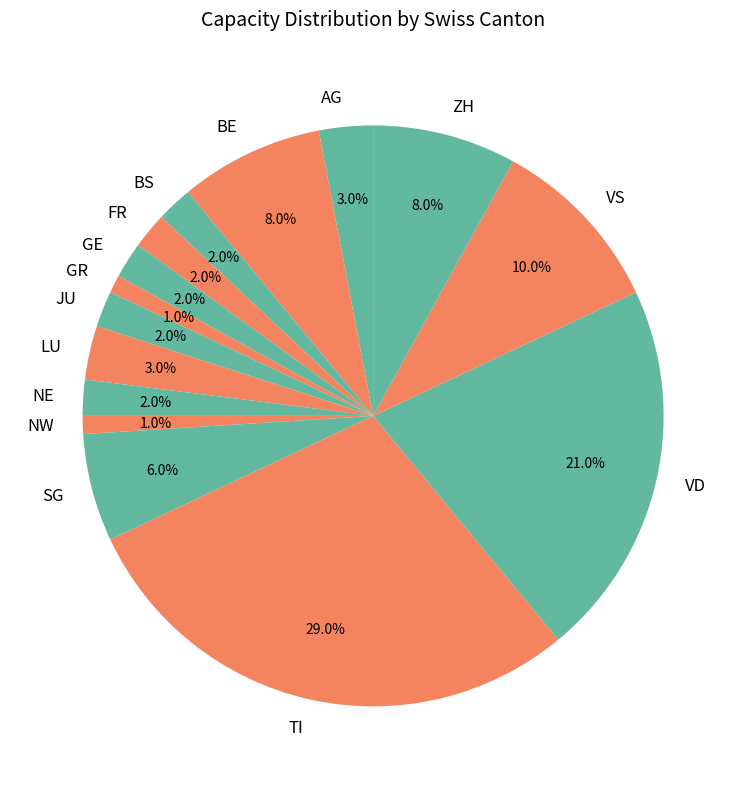

True or false: VD accounts for 21% of the total.

True